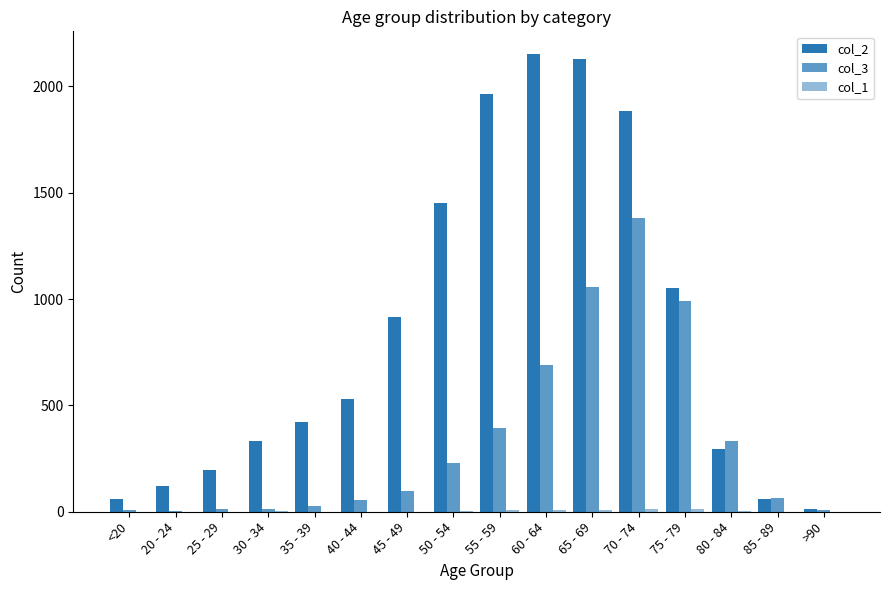

At which category is the sum across all series the highest?

70 - 74